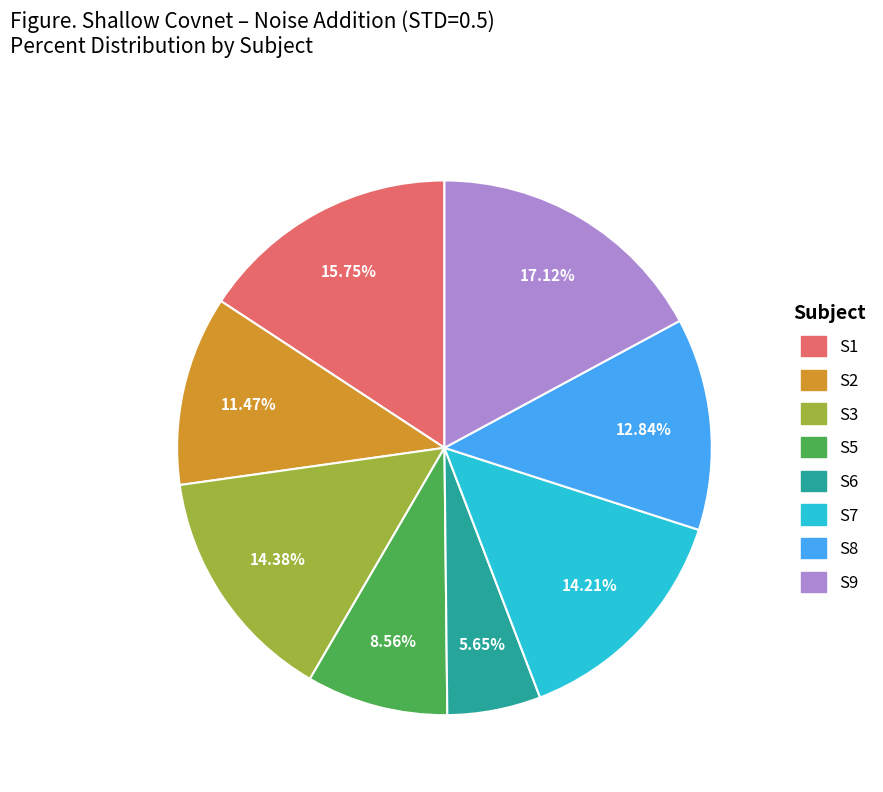

Do S7 and S1 together represent more than half of the pie?

No